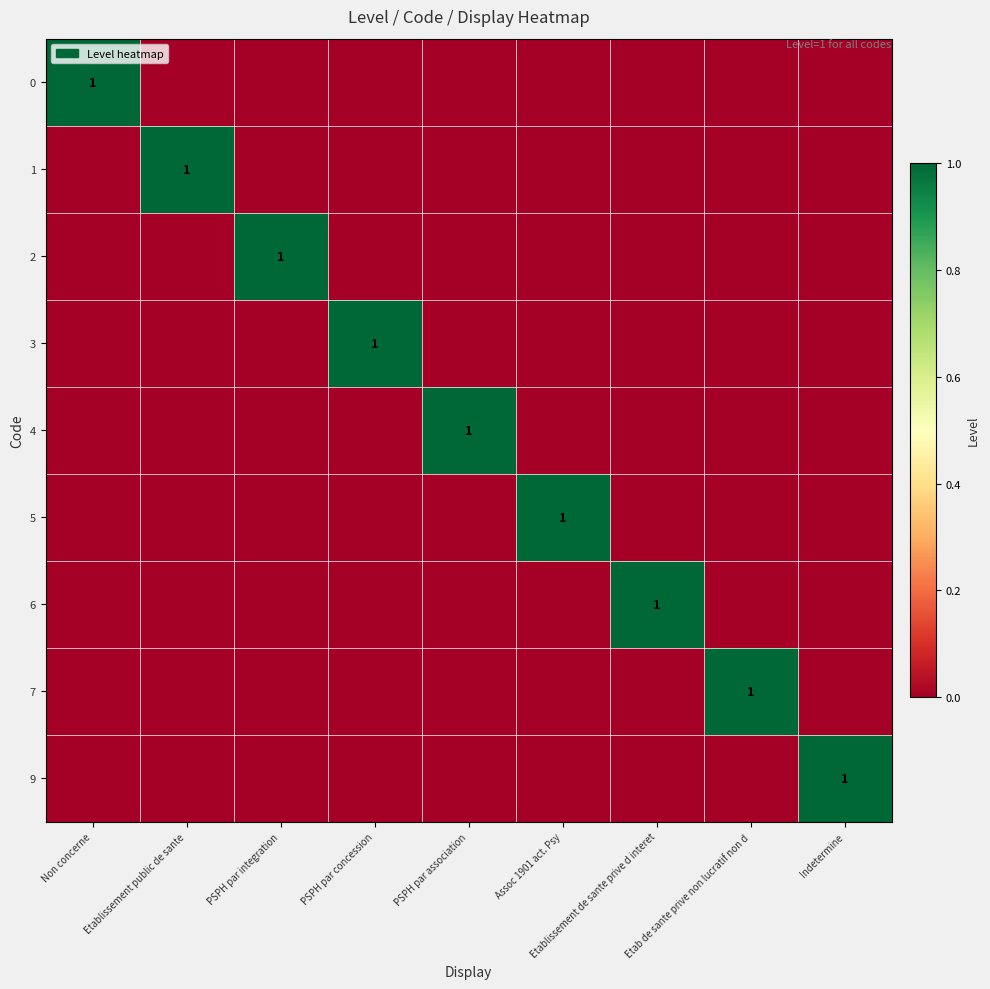

How many values in the 9 series exceed 0?

1